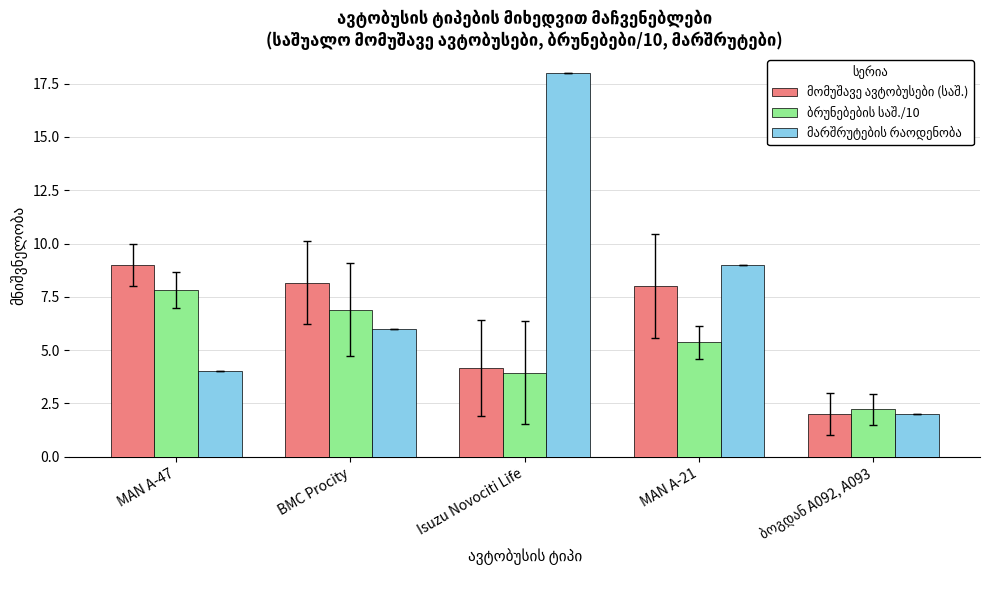

At how many categories does at least one series exceed 8?

4